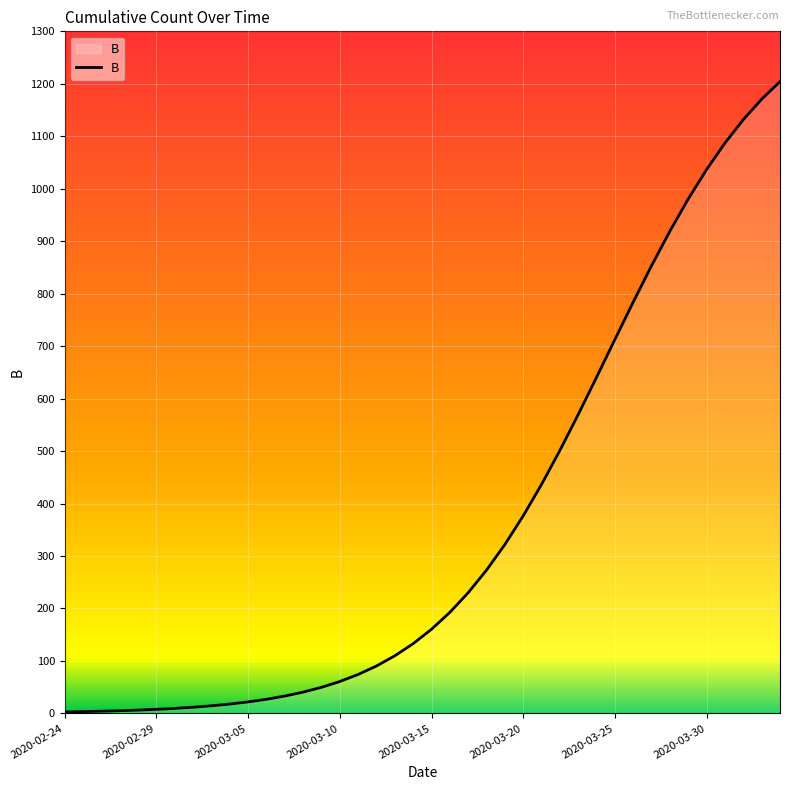

What is the difference between the maximum and minimum values?

1201.5